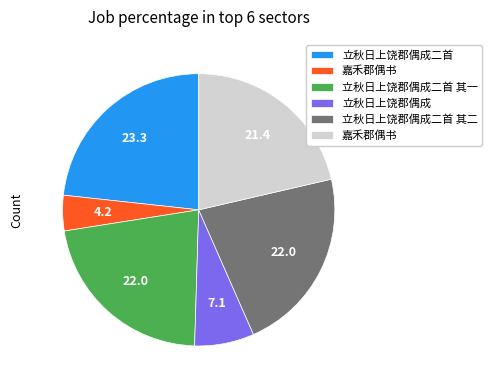

Is there a majority slice in this chart?

No